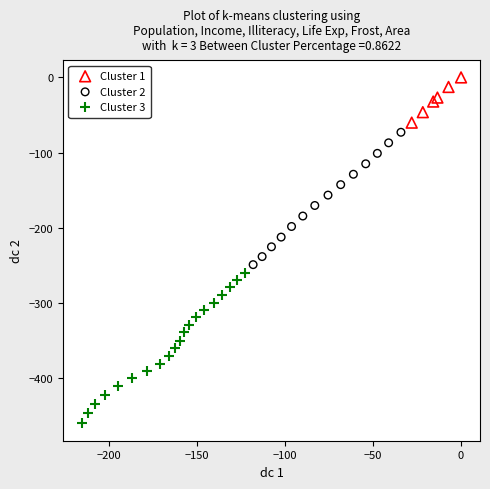

Which series reaches the maximum Y coordinate?

Cluster 1